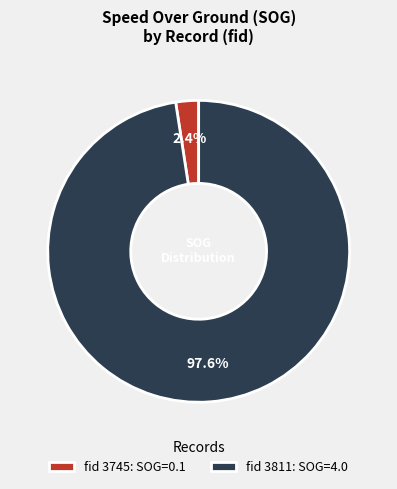

What is the smallest slice in the pie chart?

fid 3745: SOG=0.1